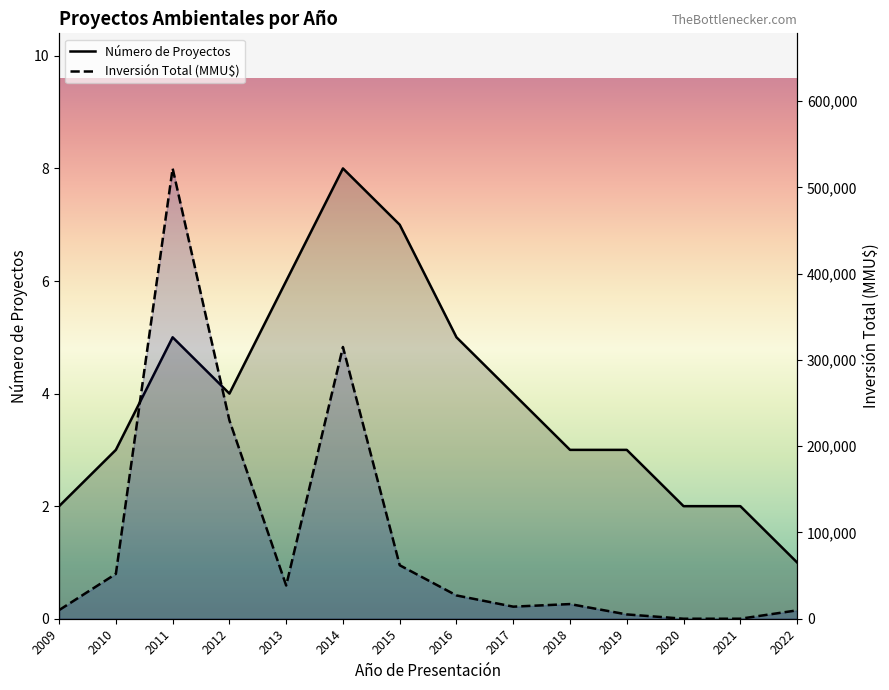

What is the highest value of the Número de Proyectos series?

8